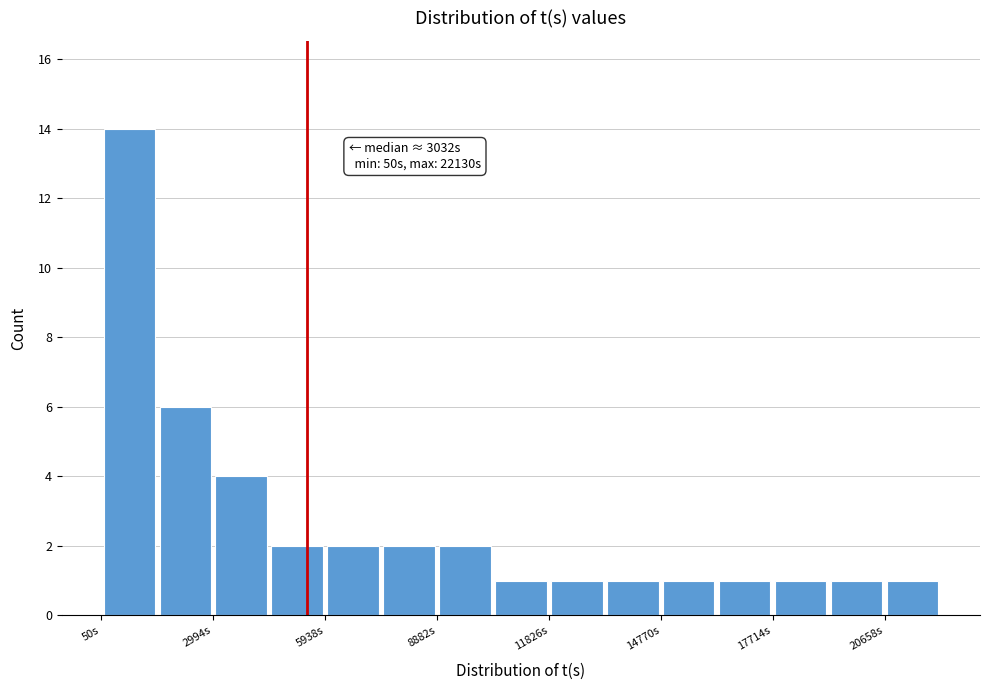

Around what value on the x-axis is the tallest bar? Give the approximate position of its centre, as read against the axis.

1000